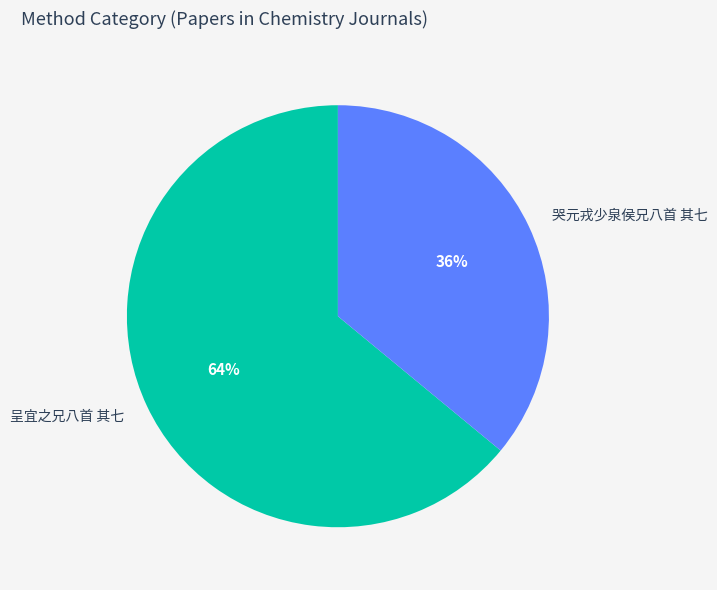

Is it true that 呈宜之兄八首 其七 is 64% of the pie?

True